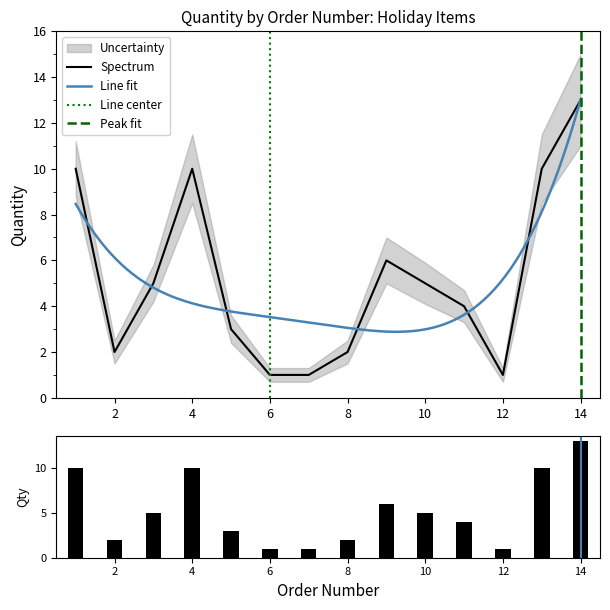

Is it true that the value at 5 is 3?

True